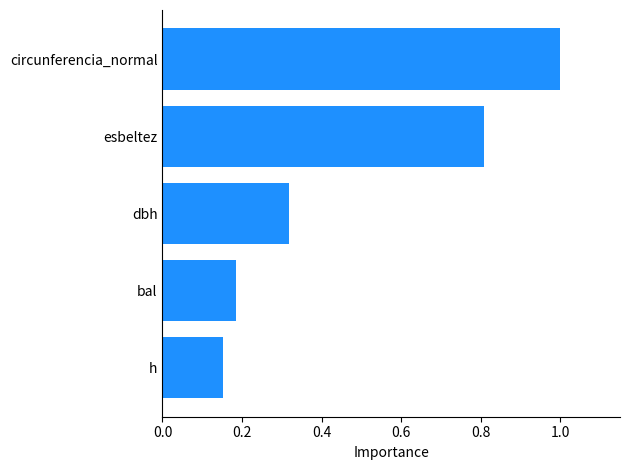

Does the chart contain stacked bars?

No